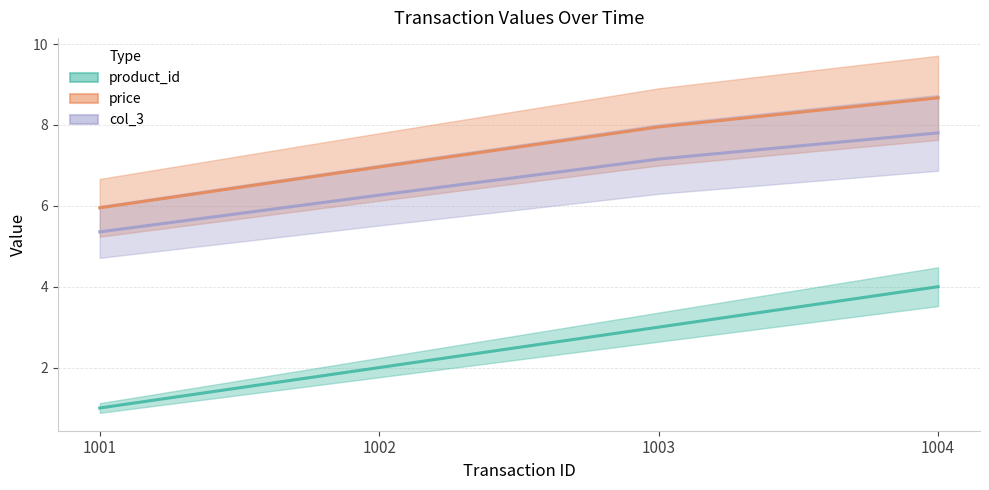

True or false: product_id (line) and price (line) cross at least once.

False